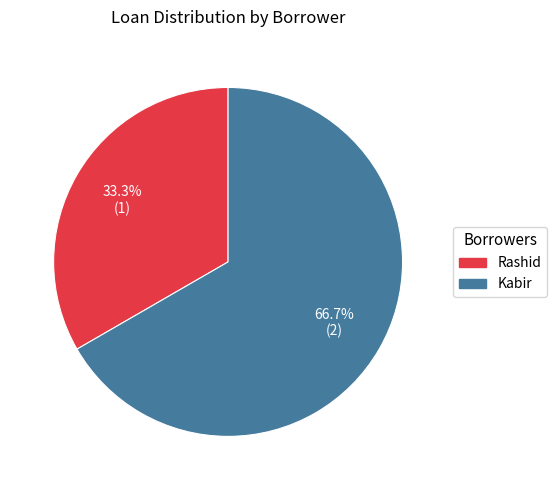

How many slices are in this pie chart?

2